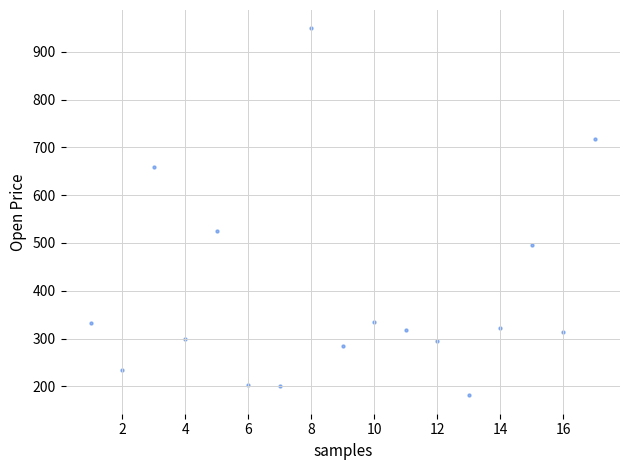

What is the range of X values (max minus min)?

16